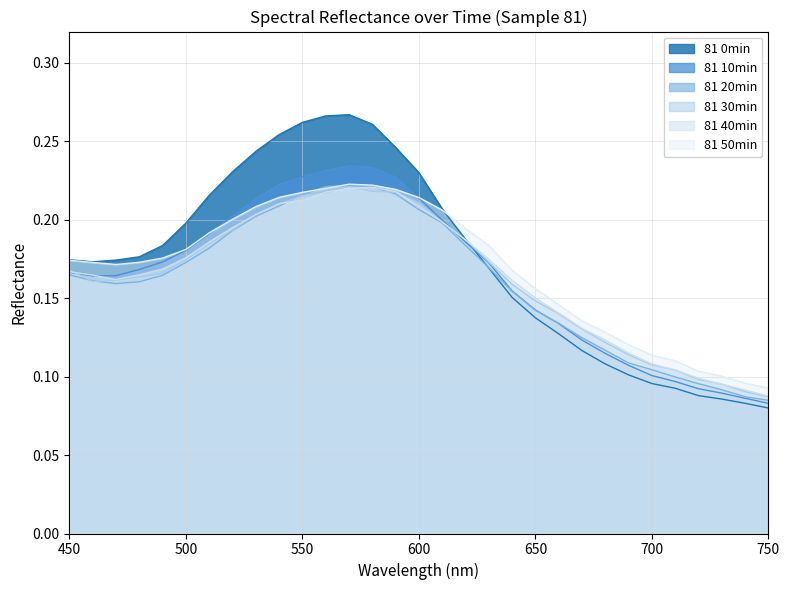

Does the chart display data point markers on the line(s)?

No